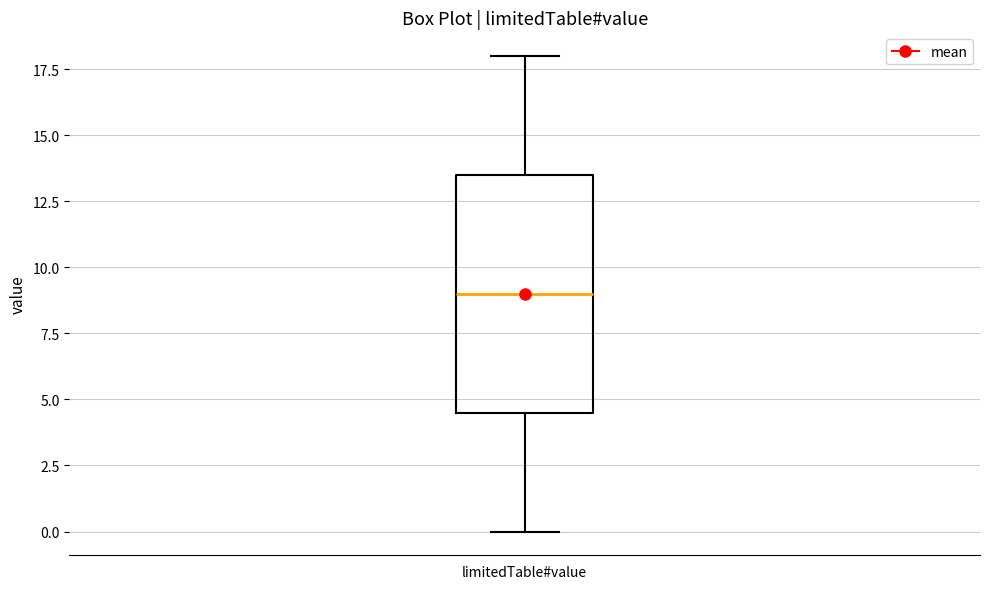

Read this box plot against the y-axis: the position of the median line, the range covered by the box, and the ends of both whiskers. The values are not printed on the chart, so give them approximately, as read against the axis.

median 9.0, box 4.5 to 13.5, whiskers 0.0 to 18.0